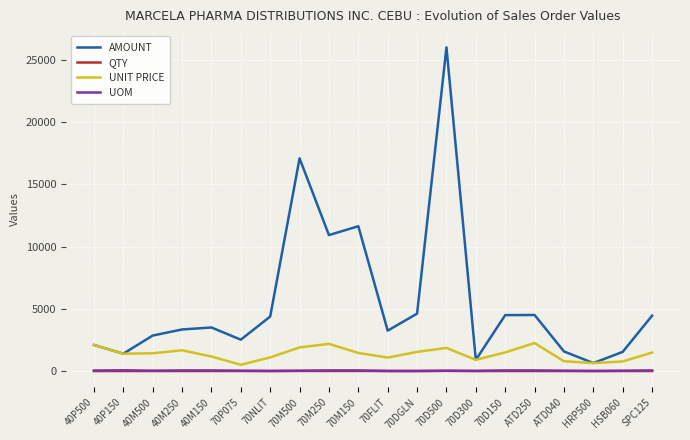

What is the sum of the AMOUNT values at 70NLIT and HSB060?

5920.9